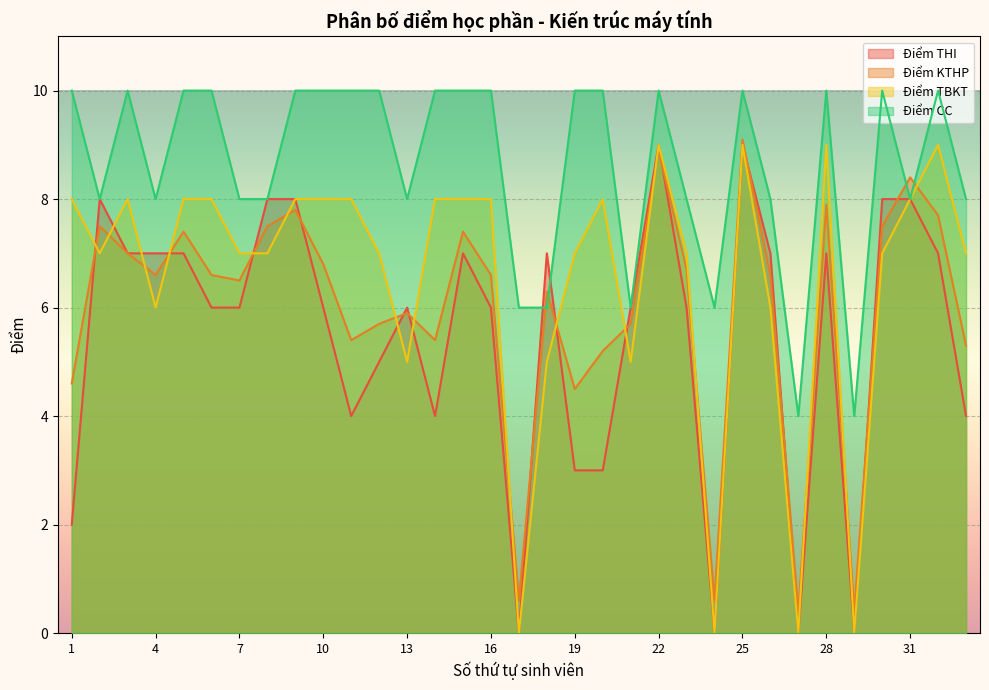

What is the value of the Điểm CC point at the 13th from the left?

8.0